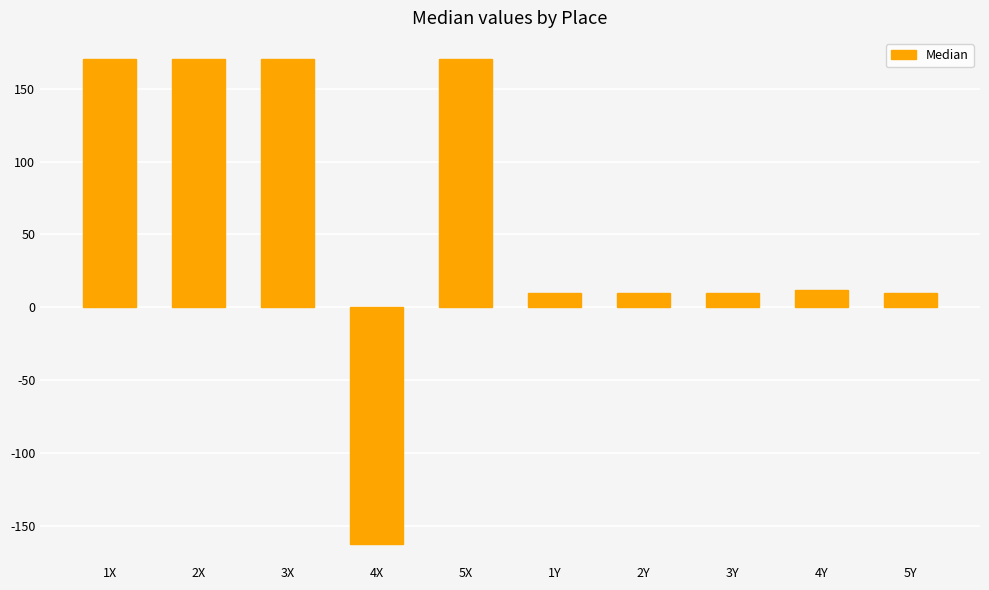

How many values are below zero?

1